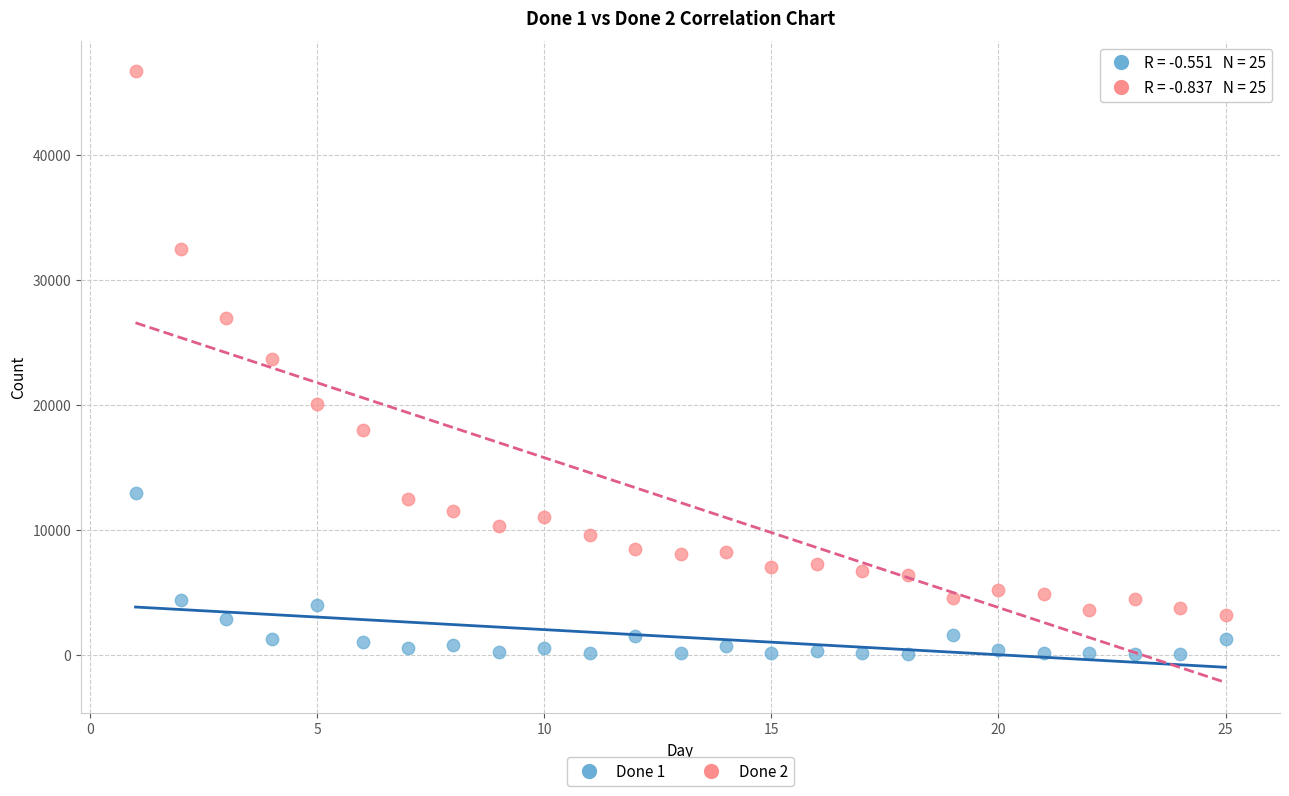

What is the X range (max minus min) for the scatter plot?

24